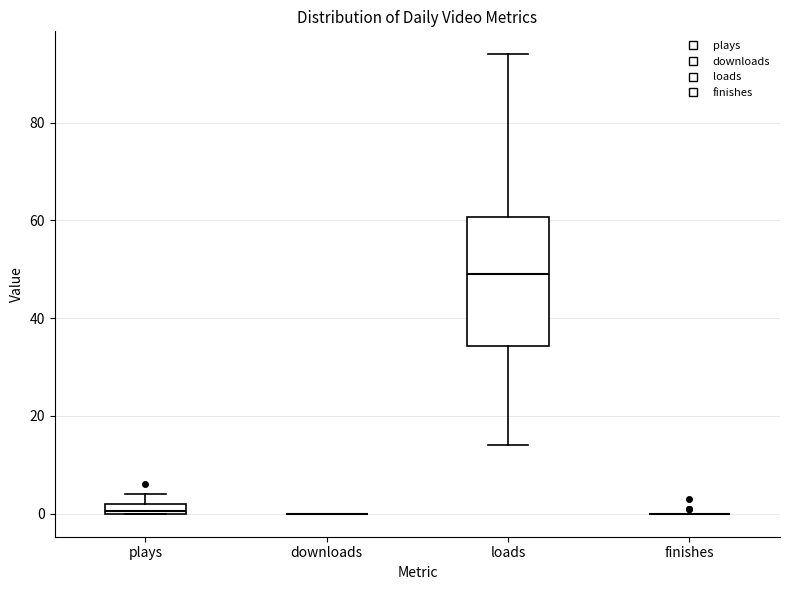

Which box is the tallest, from its lower edge to its upper edge?

loads